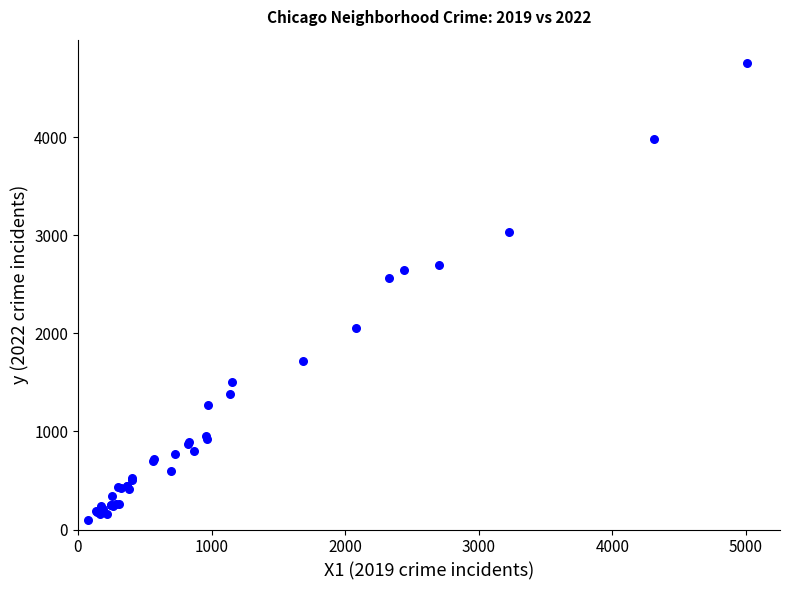

What Y value in the scatter plot is closest to 2431?

2566